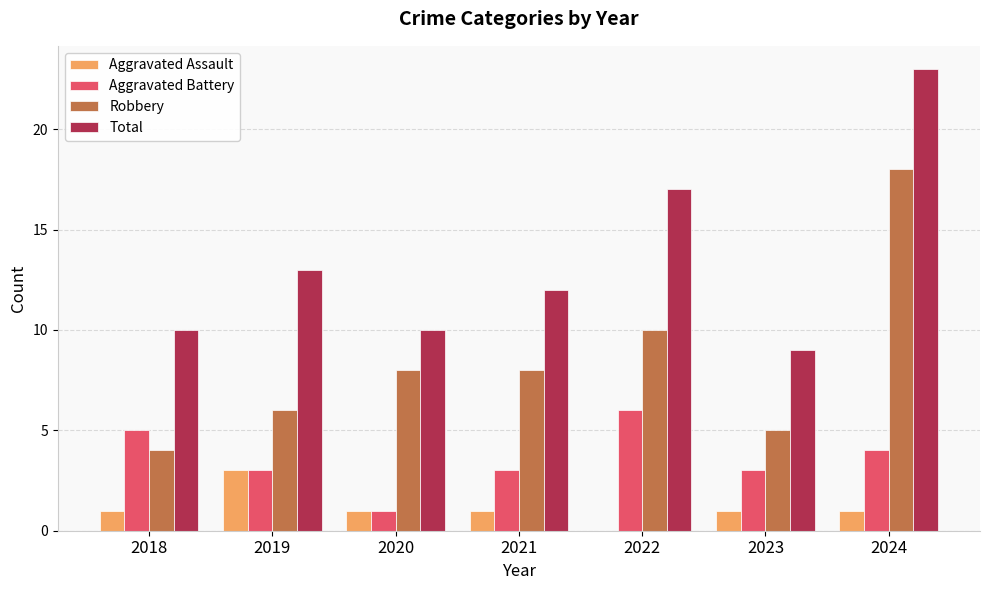

What are all the series names shown in the legend?

Aggravated Assault, Aggravated Battery, Robbery, Total